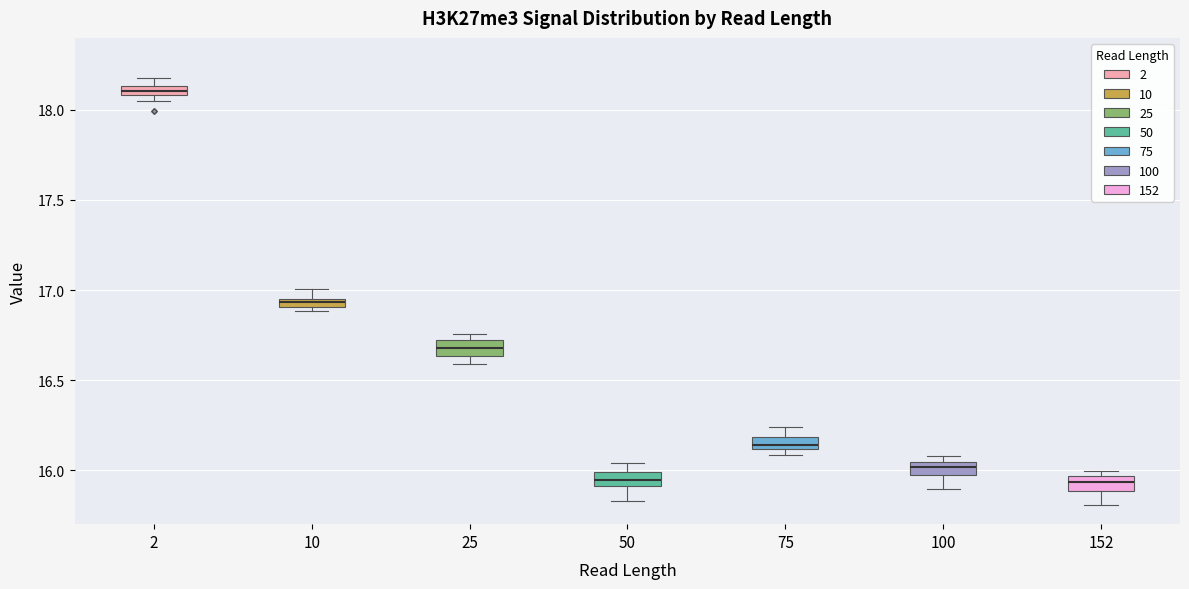

Which box's median line is the highest?

2